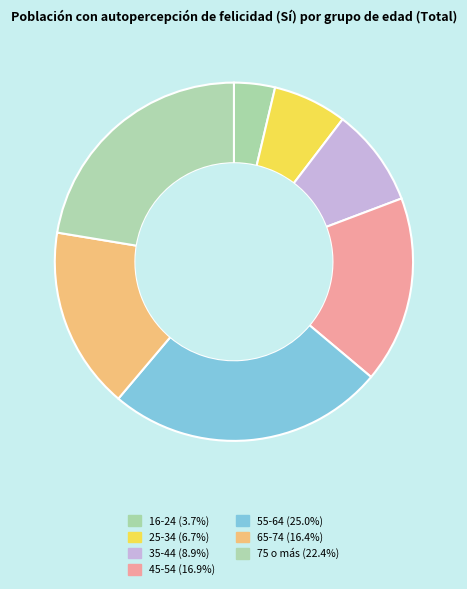

To the nearest percent, what is the difference between the largest and smallest slice percentages?

21%